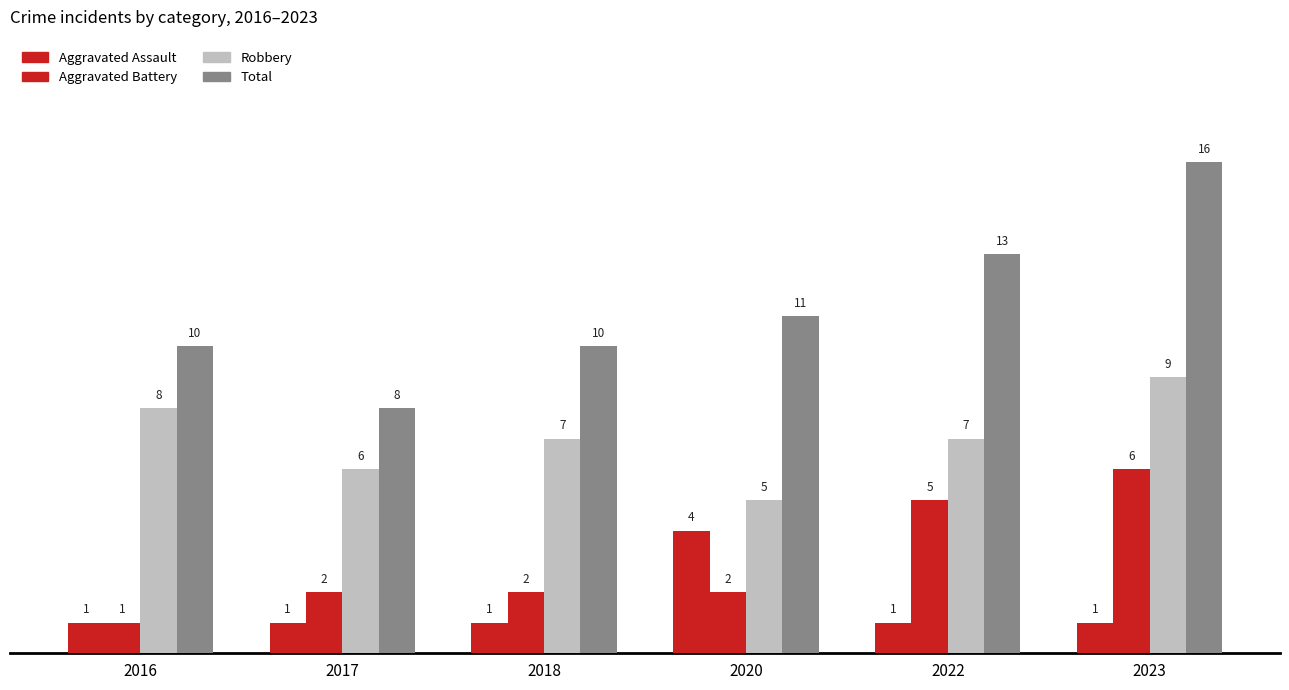

Between 2016 and 2020, which series saw the biggest shift?

Aggravated Assault